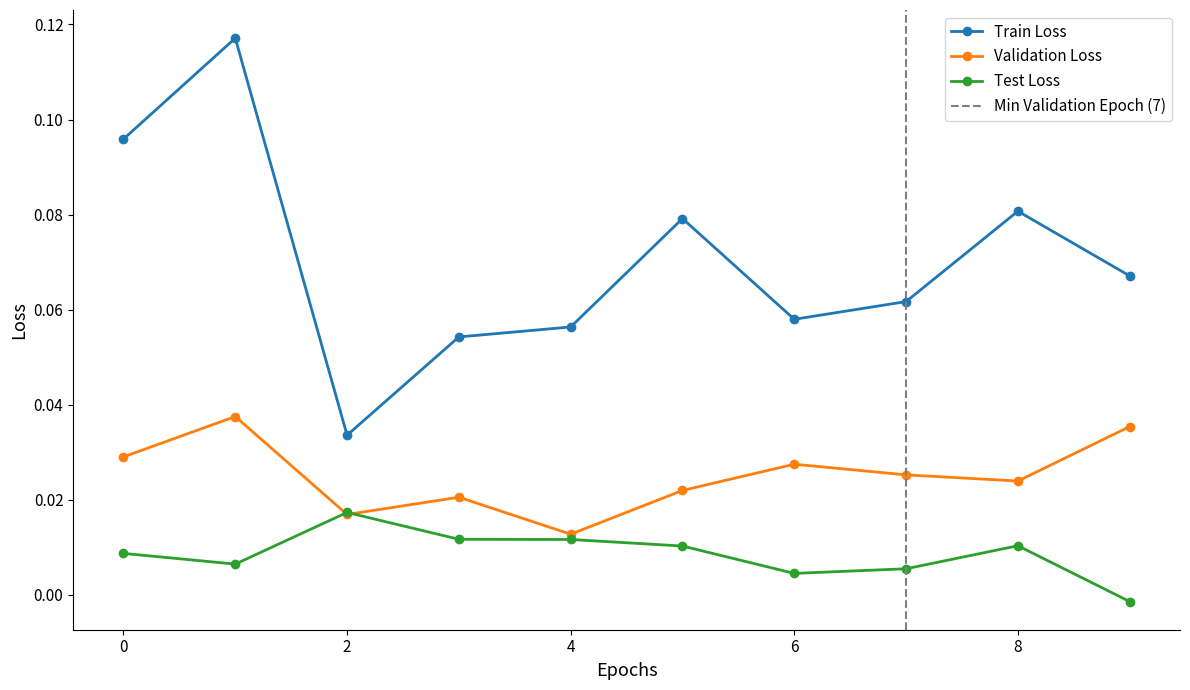

At which category is the sum across all series the highest?

1